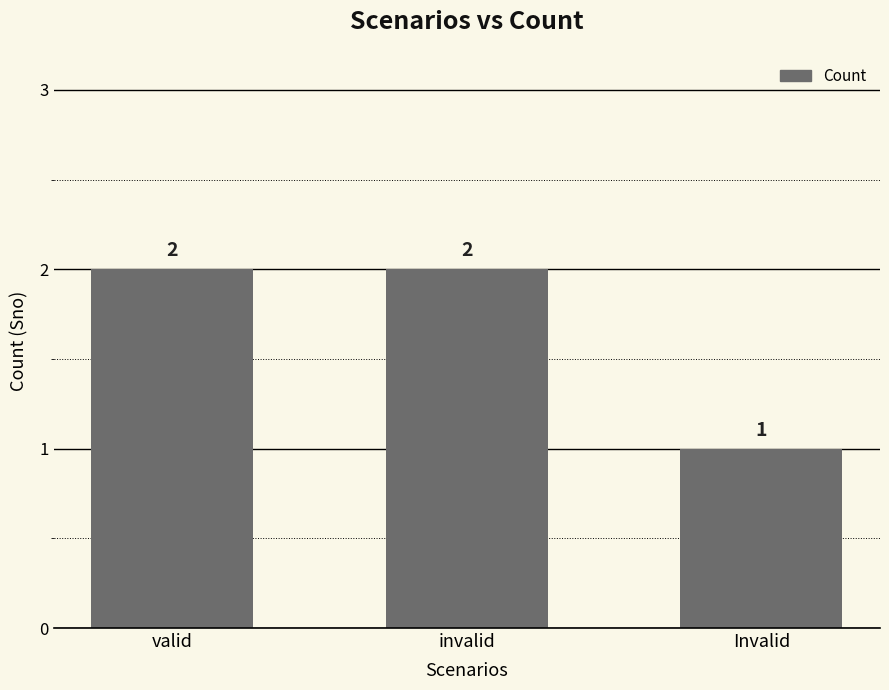

What position from the left is Invalid?

3